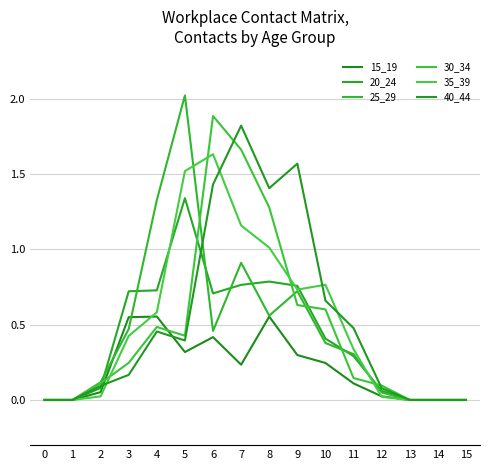

Between which two adjacent categories do 35_39 and 25_29 first intersect?

5 and 6